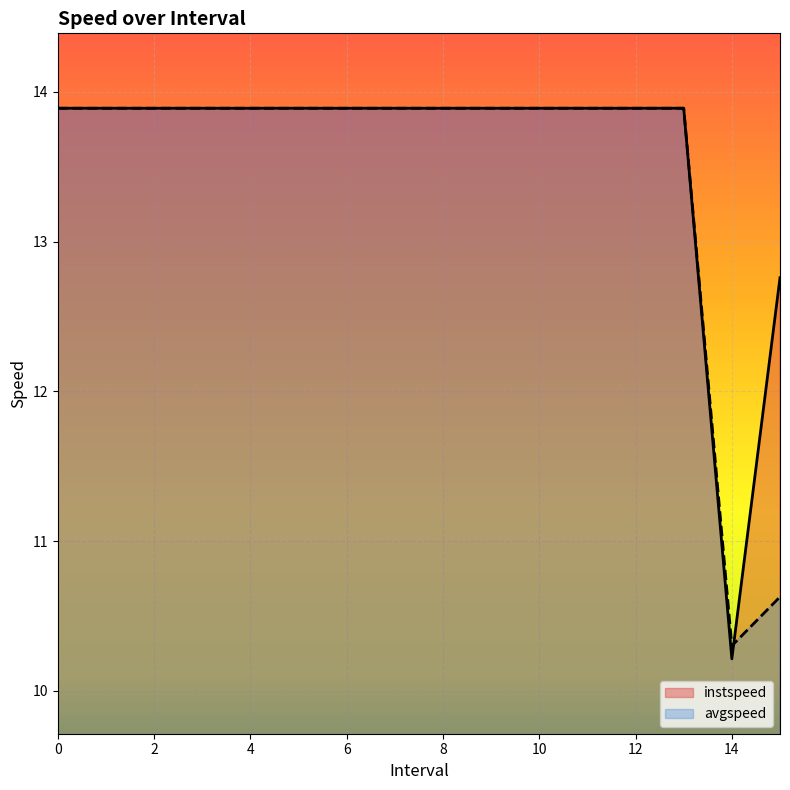

Rank the series by their average value, from highest to lowest.

instspeed, avgspeed